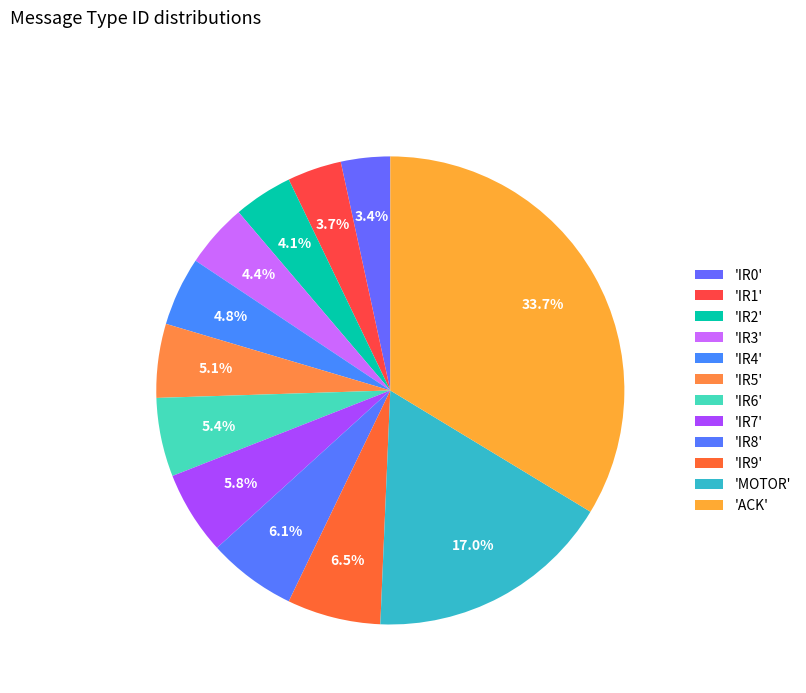

How many segments does this pie chart have?

12